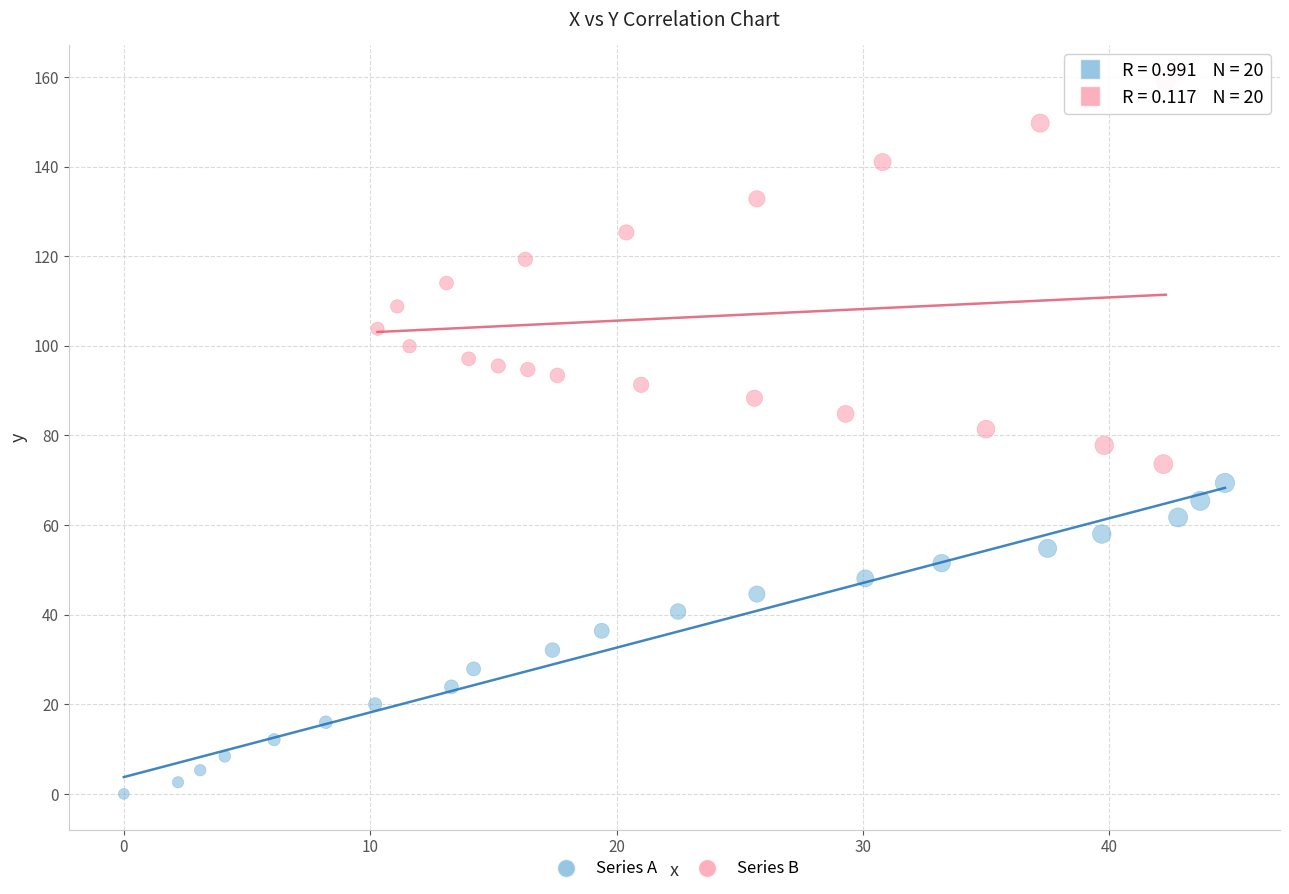

Which series reaches the maximum Y coordinate?

Series B